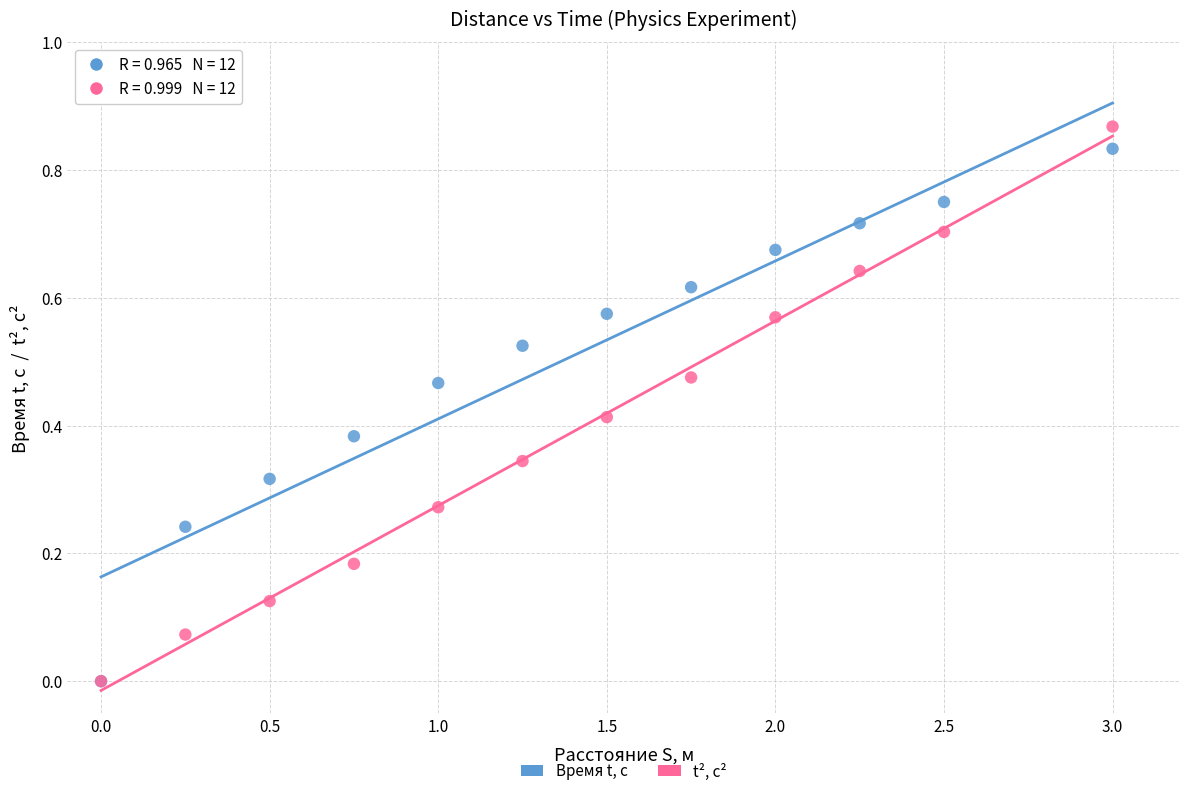

Which series has the widest spread of Y values?

t², c²